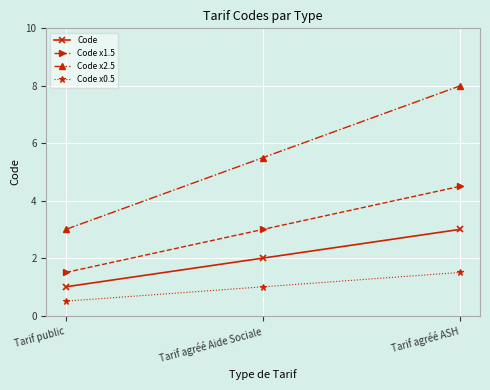

At Tarif public, list the series in order from largest to smallest.

Code x2.5, Code x1.5, Code, Code x0.5